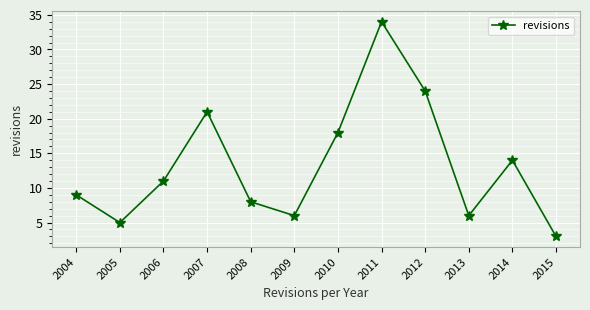

How many points are lower than both their immediate neighbors (excluding endpoints)?

3